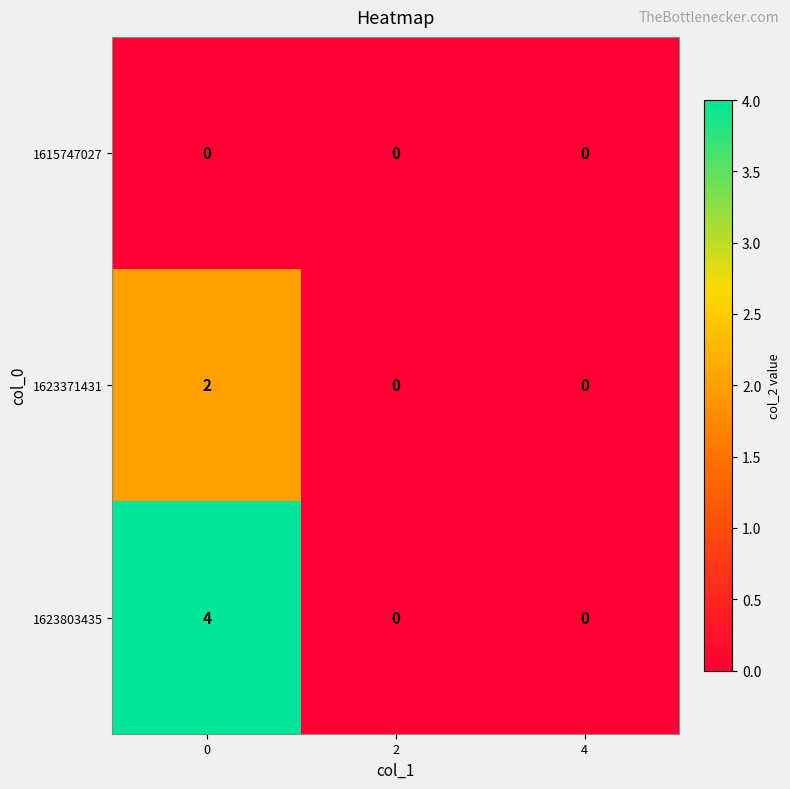

Which series changed the most between 0 and 4?

1623803435